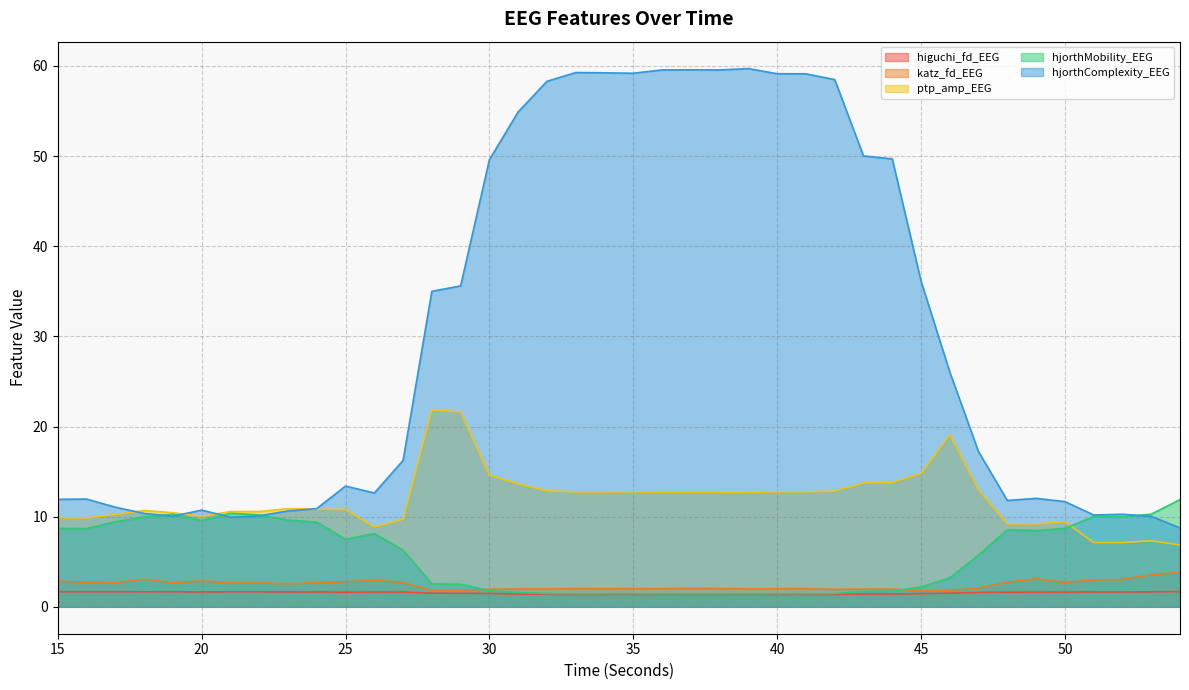

True or false: katz_fd_EEG and ptp_amp_EEG intersect in this chart.

False